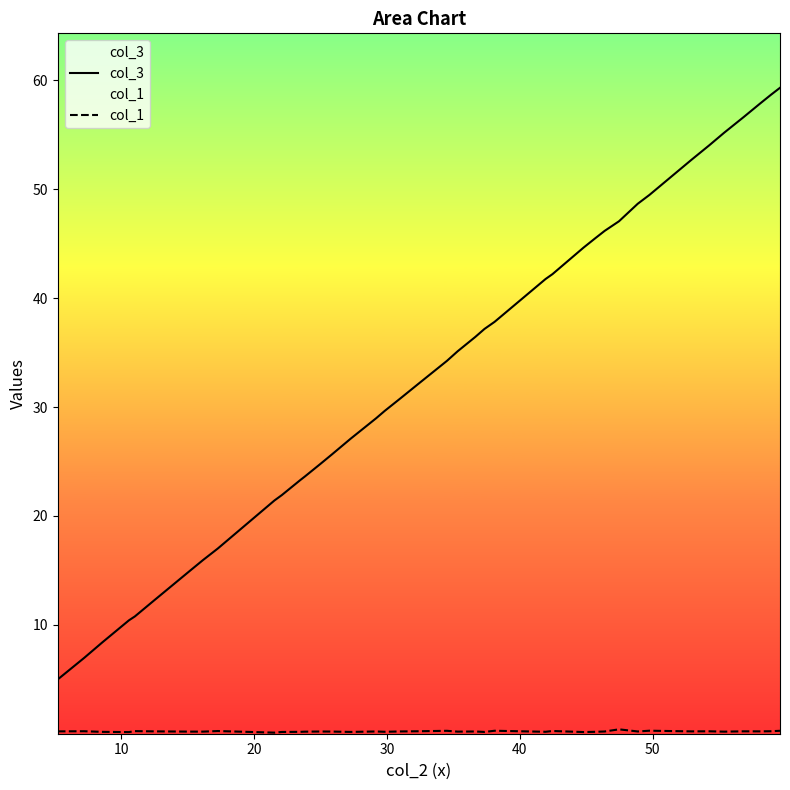

What is the maximum value shown in the chart?

59.3